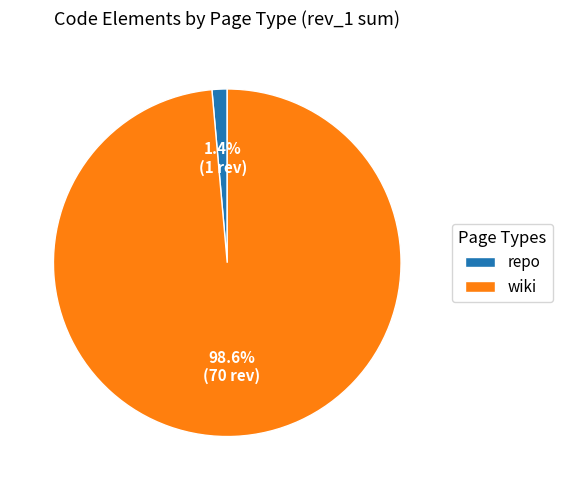

Combined, do wiki and repo account for over 50%?

Yes